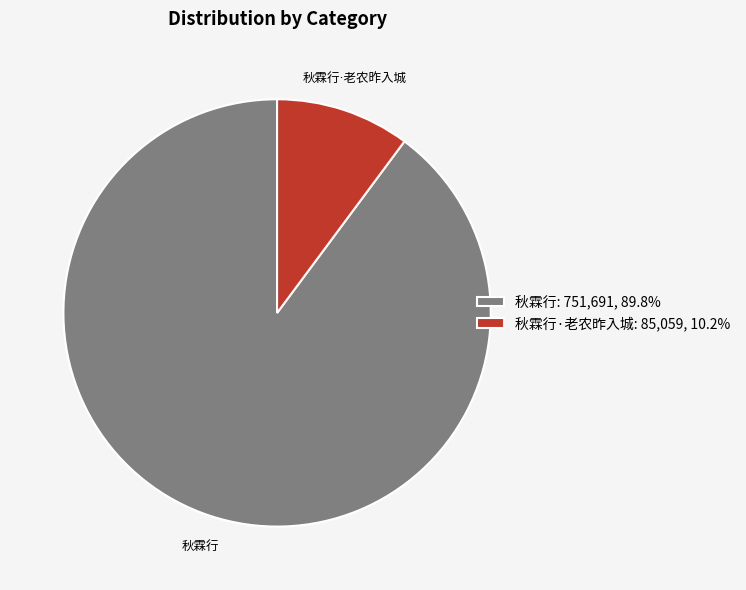

Is there any slice that represents more than half of the pie?

Yes